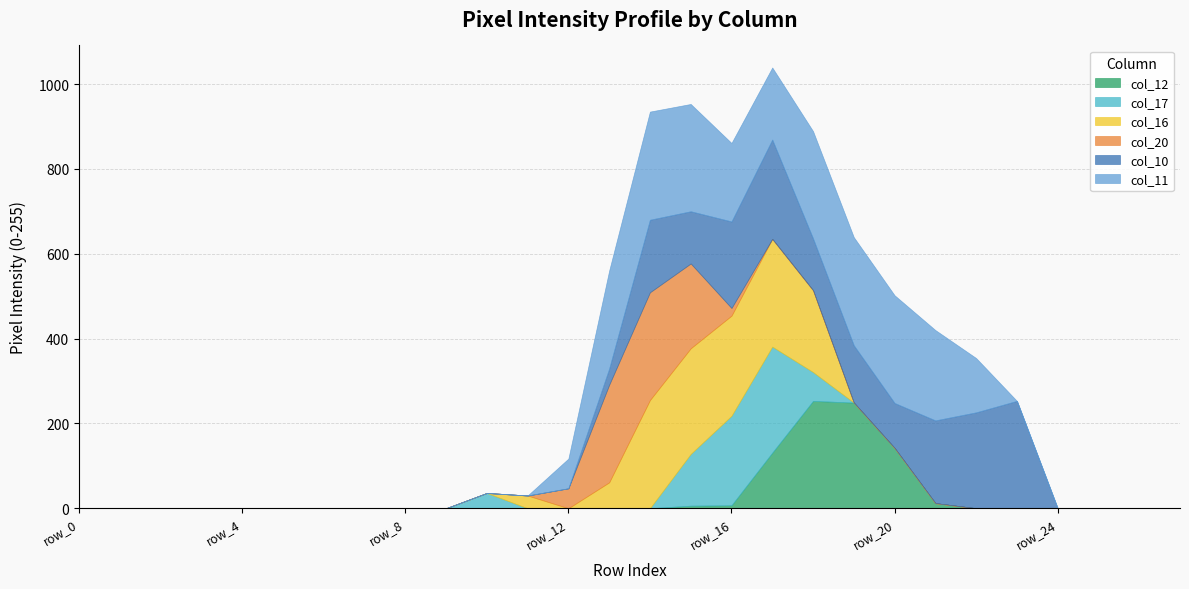

Which series ends up on top after the final intersection of col_20 and col_16?

col_16